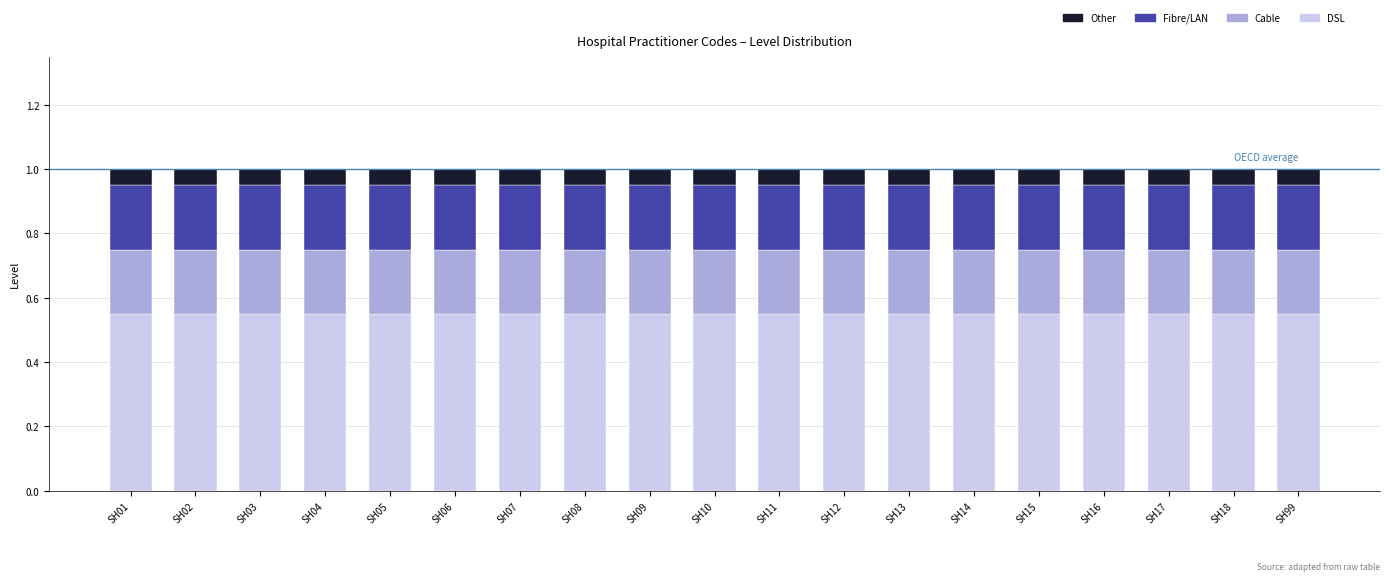

Is it true that DSL equals 0.9 at SH06?

False